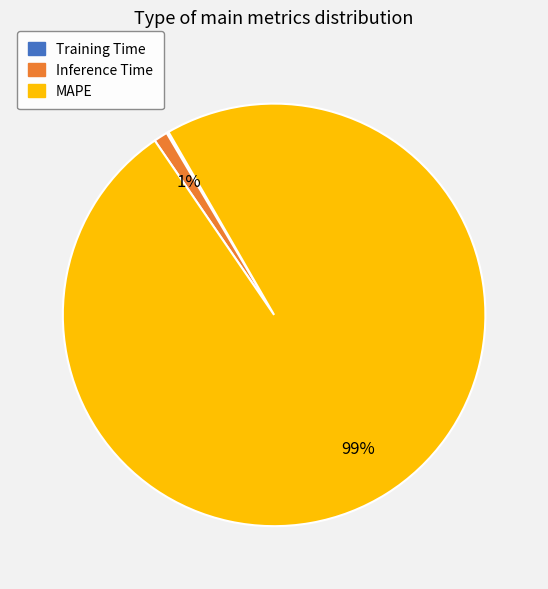

Is it true that Inference Time is 13% of the pie?

False